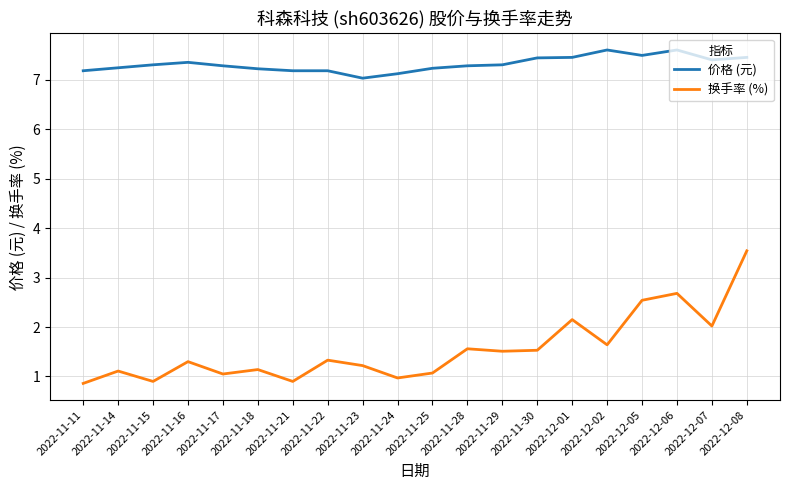

Rank the series by their average value, from highest to lowest.

价格 (元), 换手率 (%)